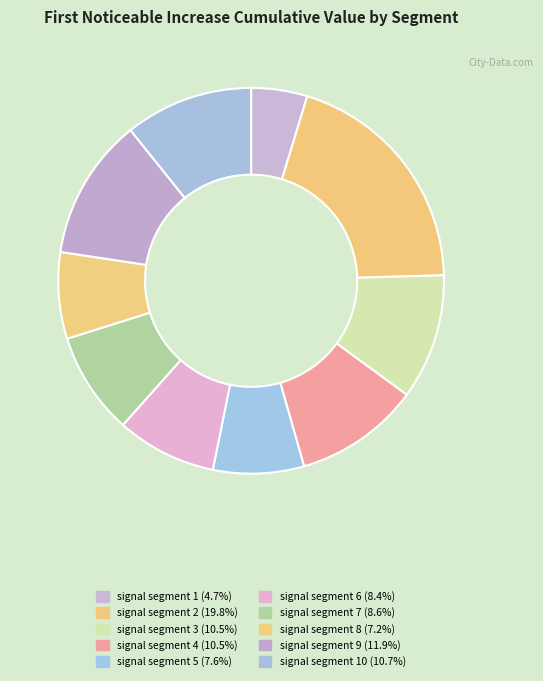

To the nearest percent, what is the difference between the largest and smallest slice percentages?

15%